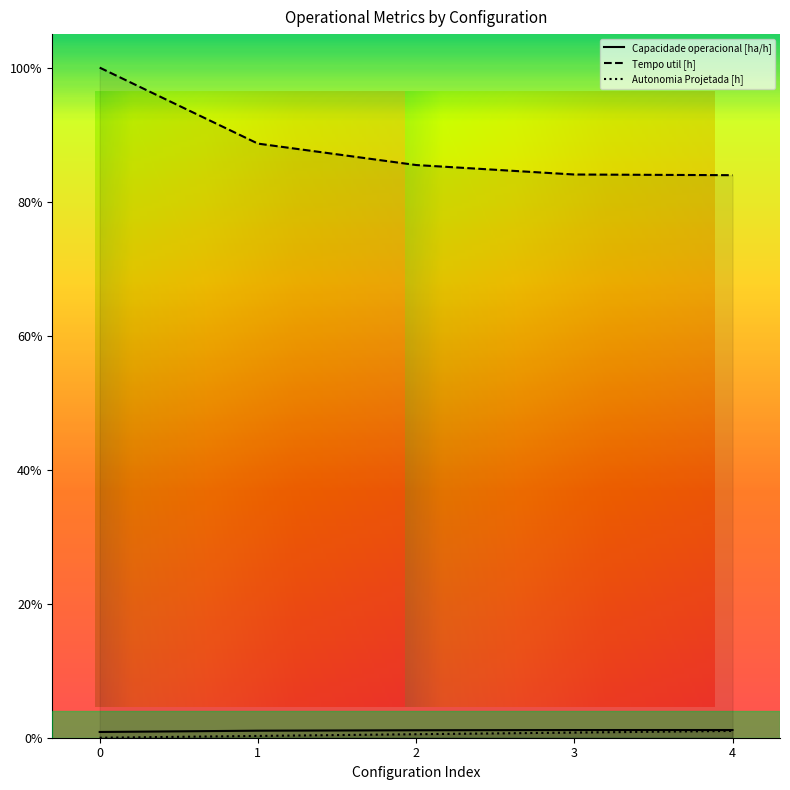

What is the maximum value shown in the chart?

1.0